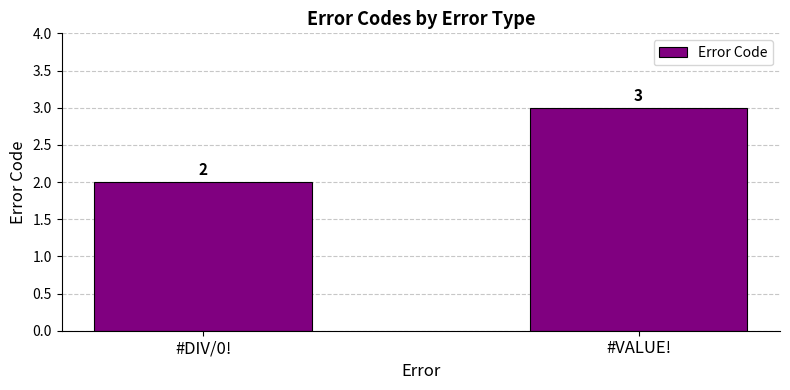

What value does the data have at #DIV/0!?

2